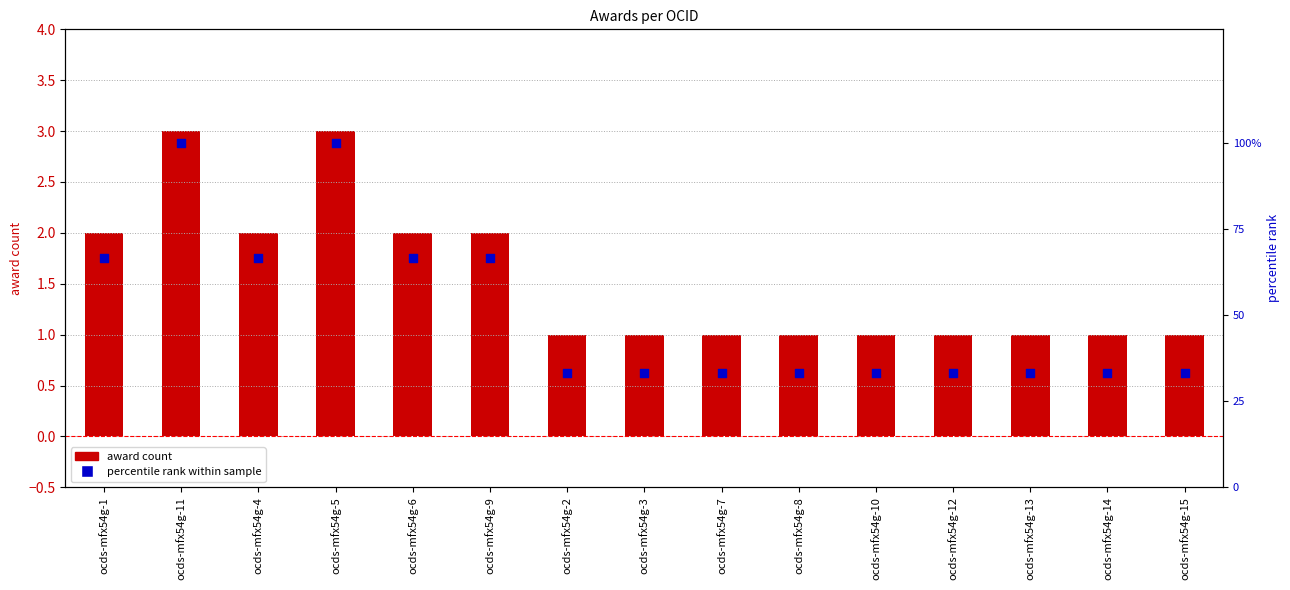

What is the total value across all series at ocds-mfx54g-10?

34.3